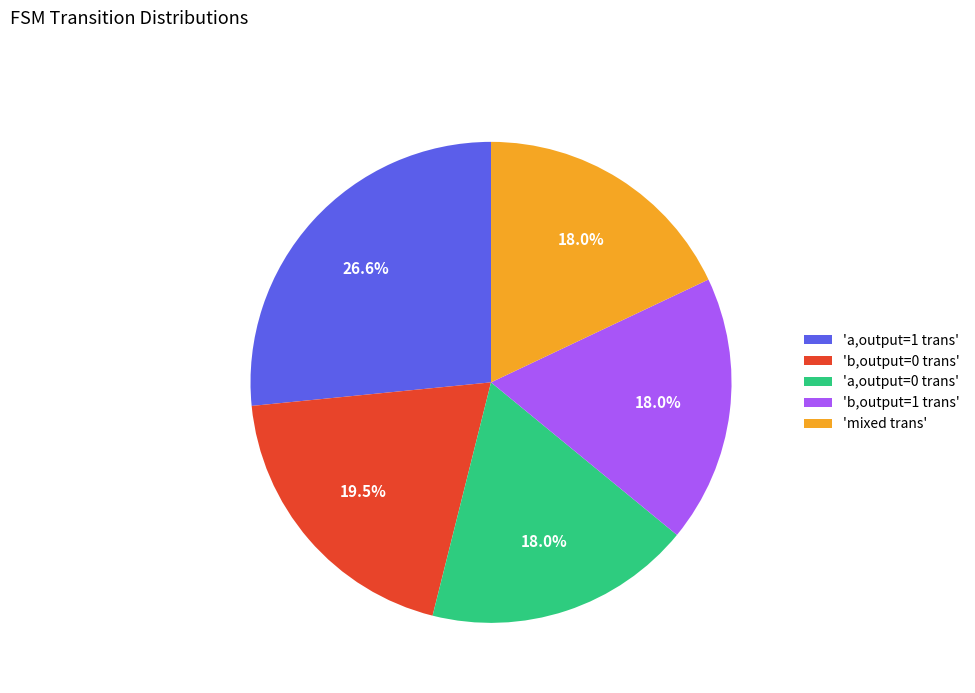

Combined, do 'mixed trans' and 'a,output=0 trans' account for over 50%?

No